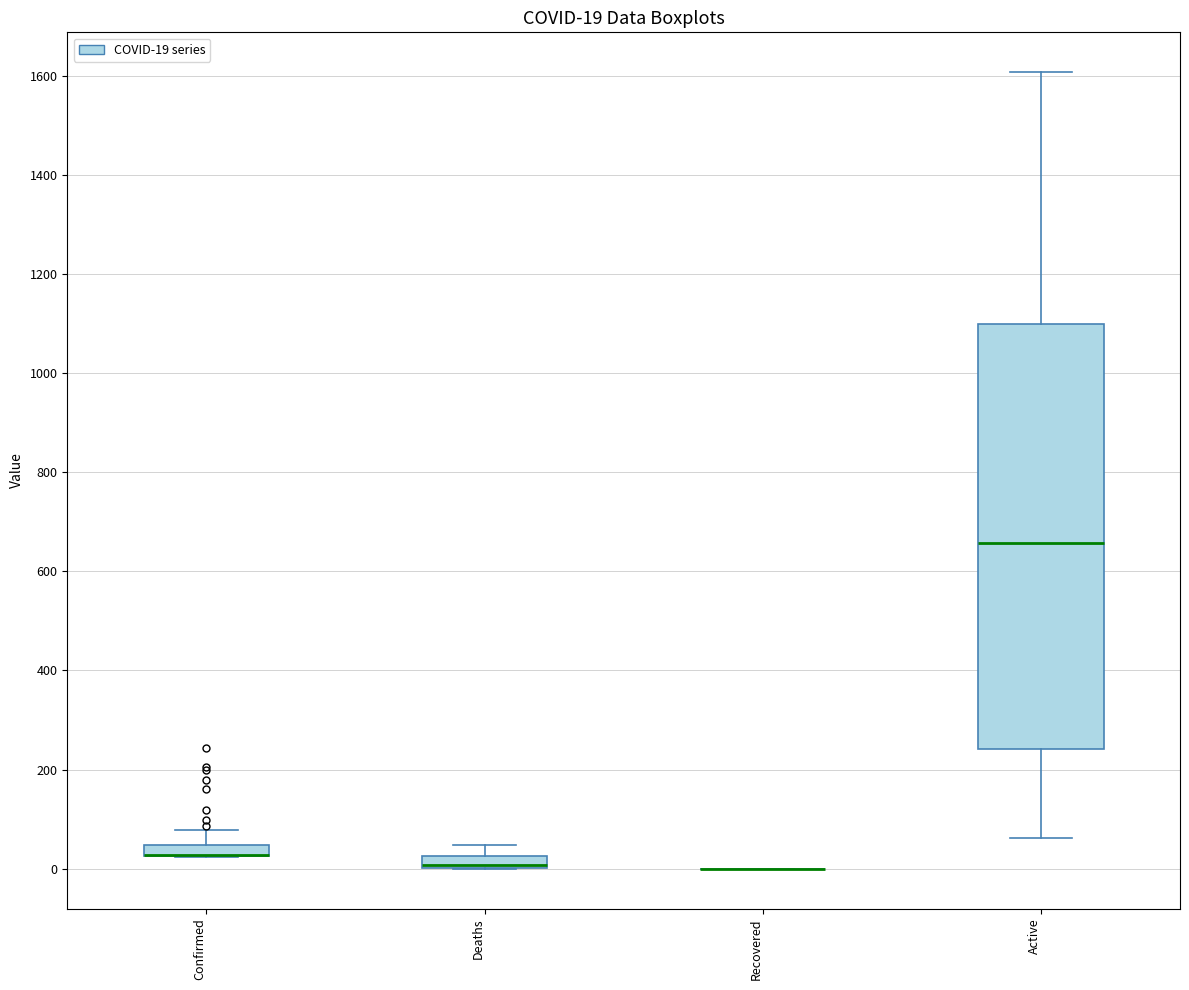

Which box is the tallest, from its lower edge to its upper edge?

Active